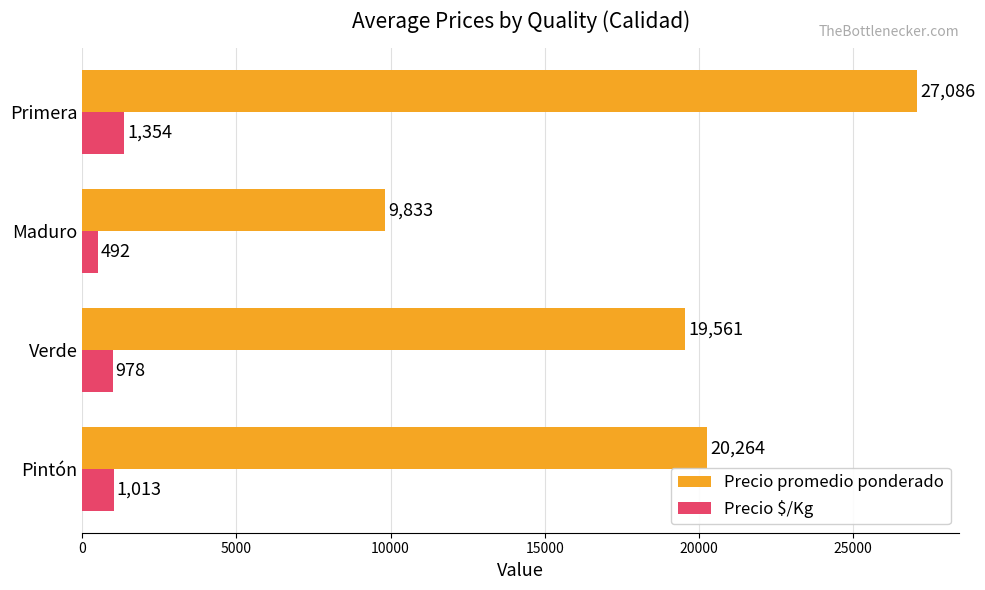

Where is Precio promedio ponderado nearest to the value 18459?

Verde